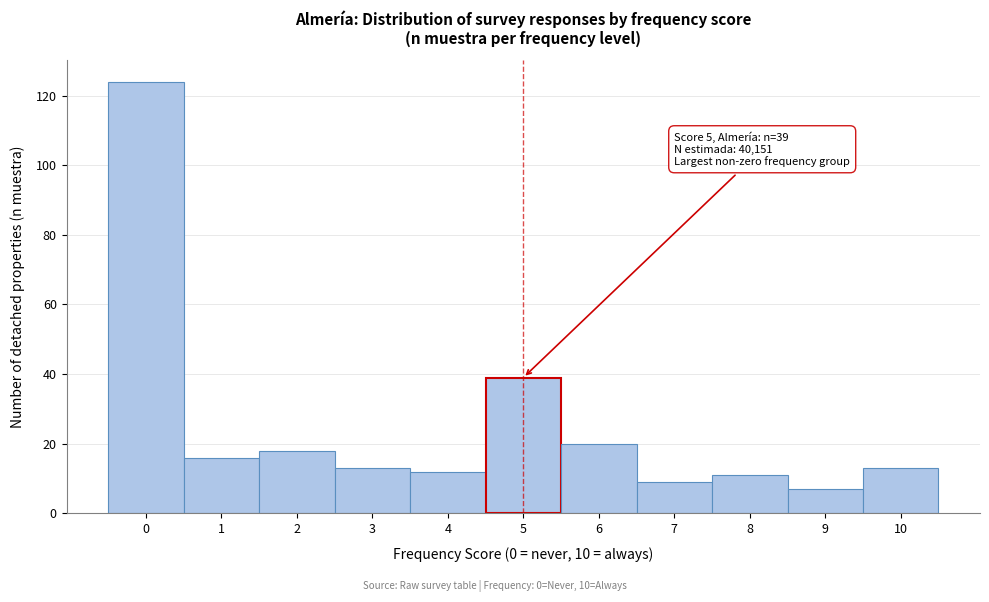

Over which range of the x-axis is the bar tallest?

-0.5 to 0.5